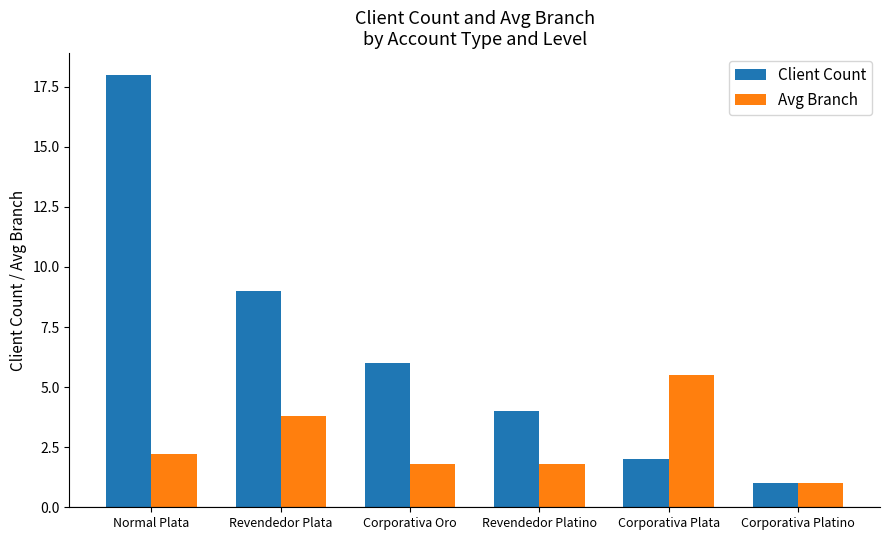

How many bars are there in total?

12